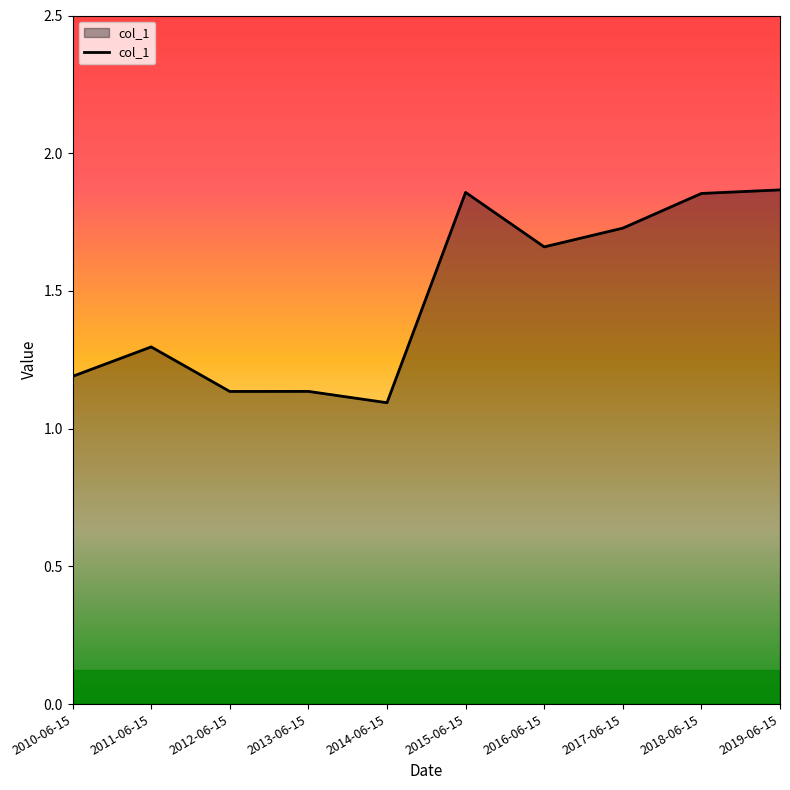

The value at 2014-06-15 is 1.6. True or false?

False